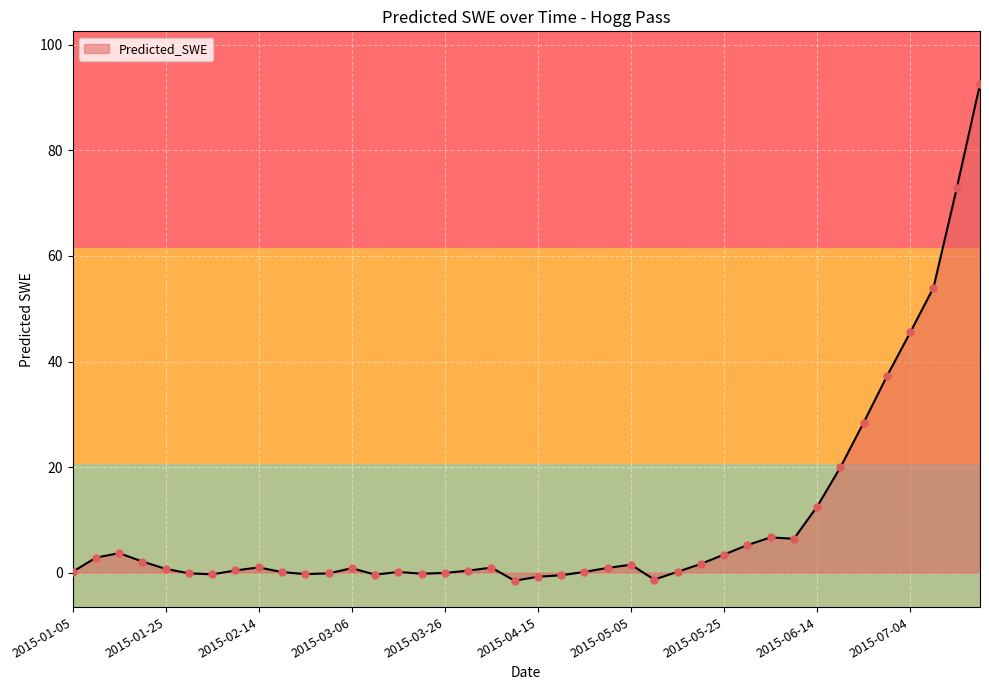

What is the greatest value displayed?

92.6